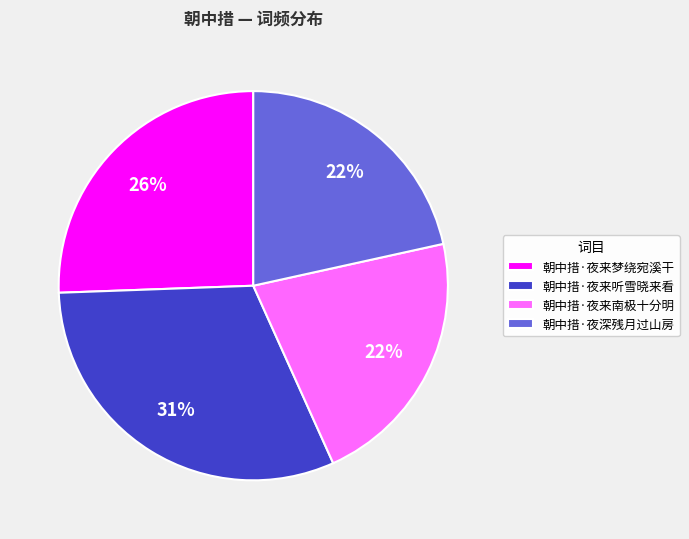

To the nearest percent, what is the average slice percentage?

25%